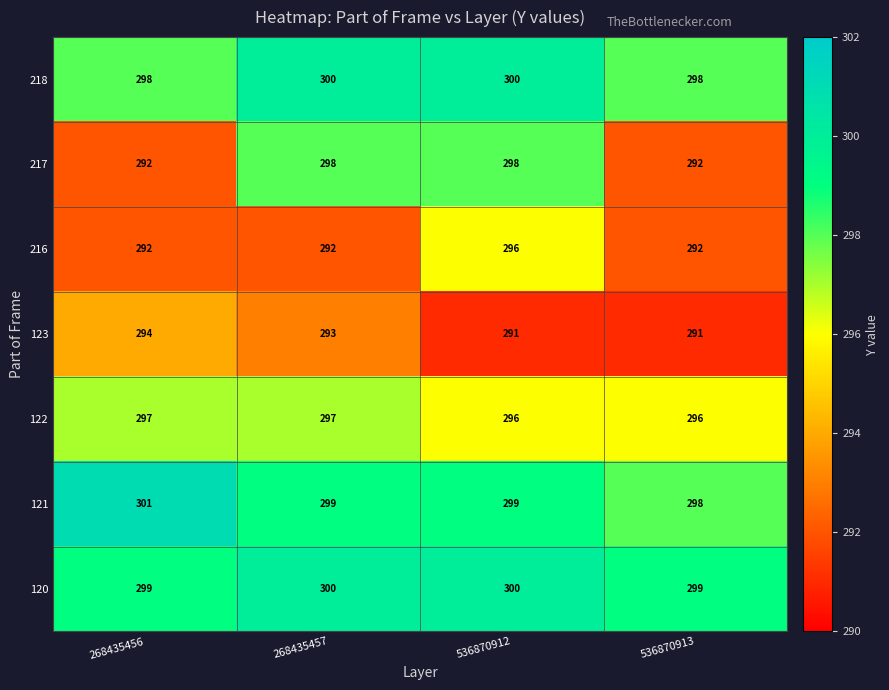

What is the total value across all series at 268435457?

2079